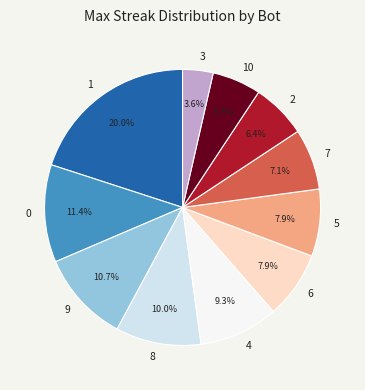

To the nearest percent, what portion does 3 represent?

4%